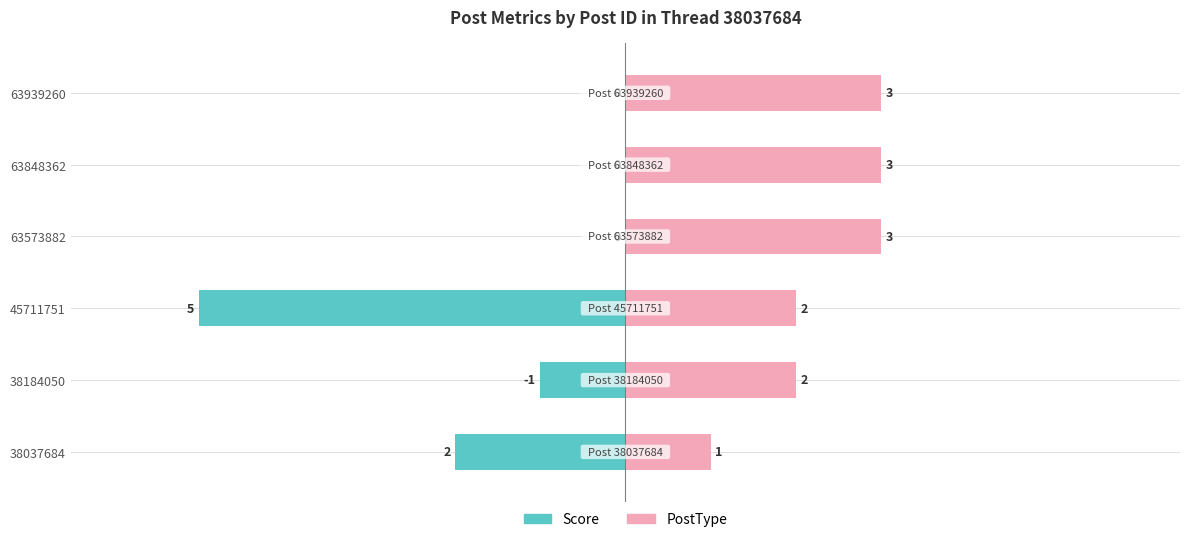

How many categories are shown in the chart?

6